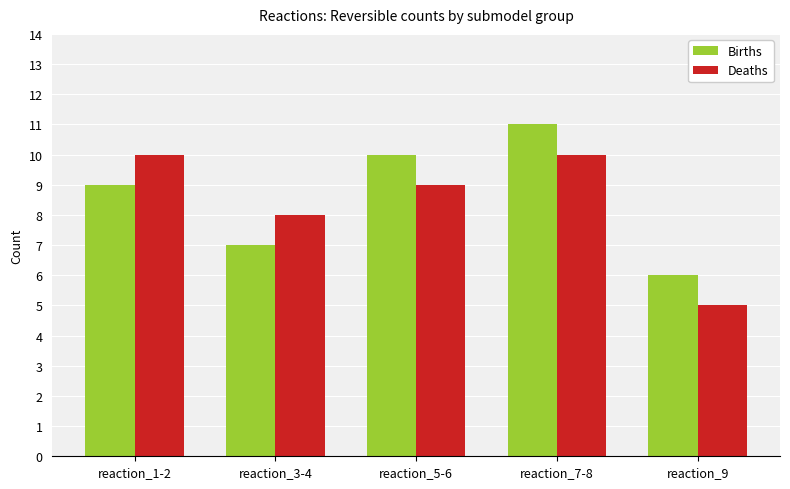

Is the value of Births at reaction_1-2 greater than the value of Deaths at reaction_3-4?

Yes